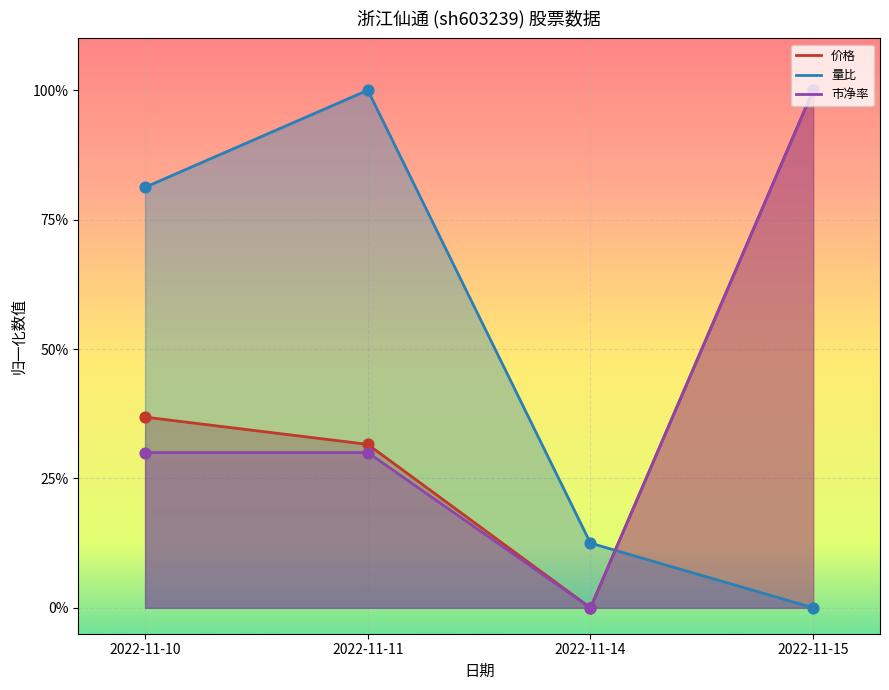

Which series reaches the minimum Y coordinate?

价格